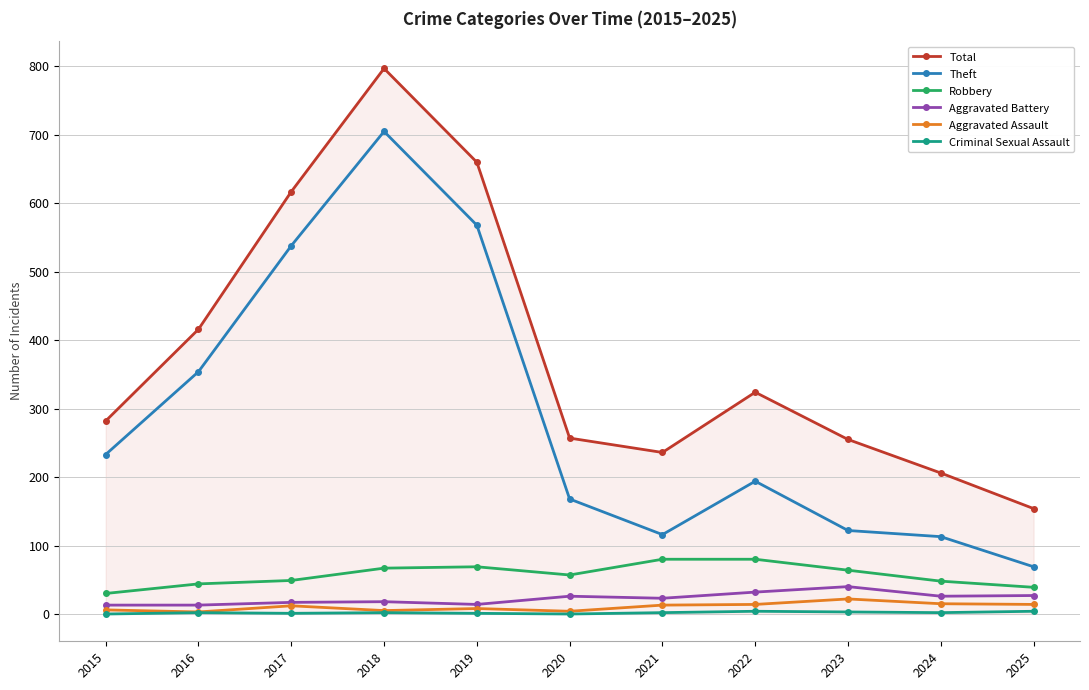

Is it true that Robbery equals 26 at 2018?

False